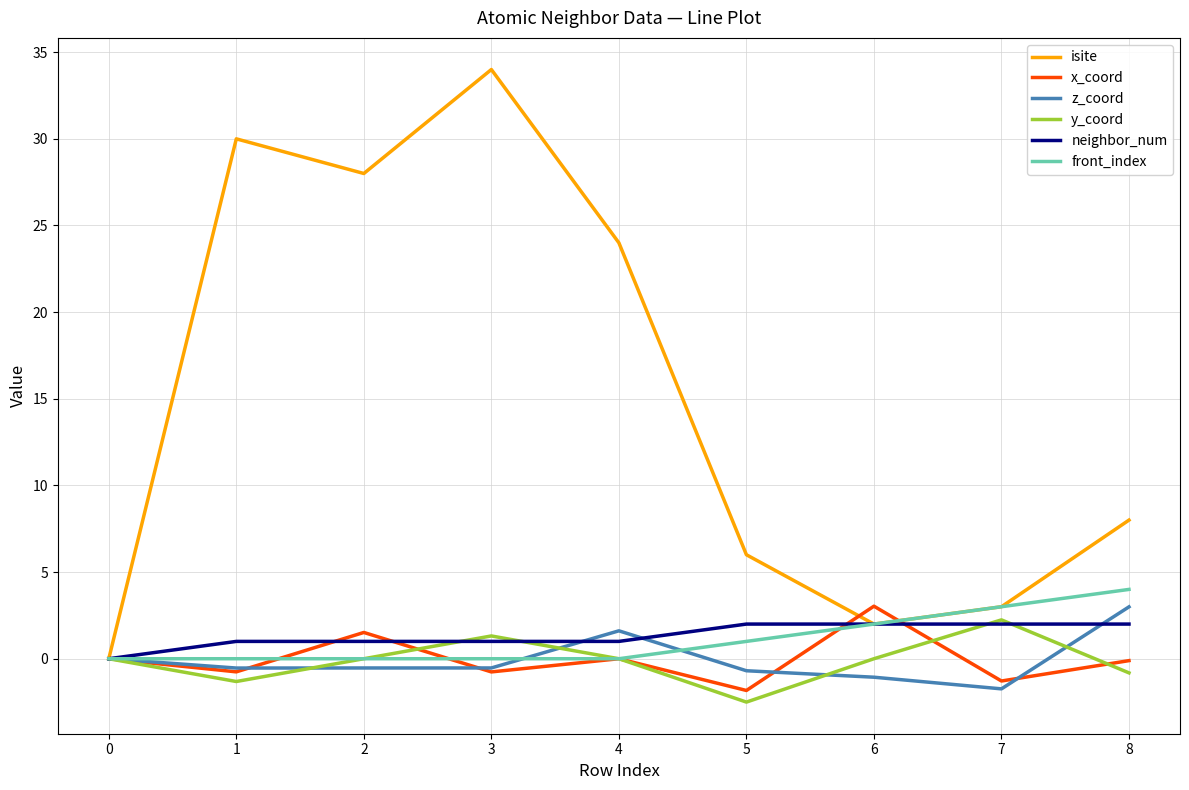

What is the difference between the maximum and minimum values in the z_coord series?

4.7